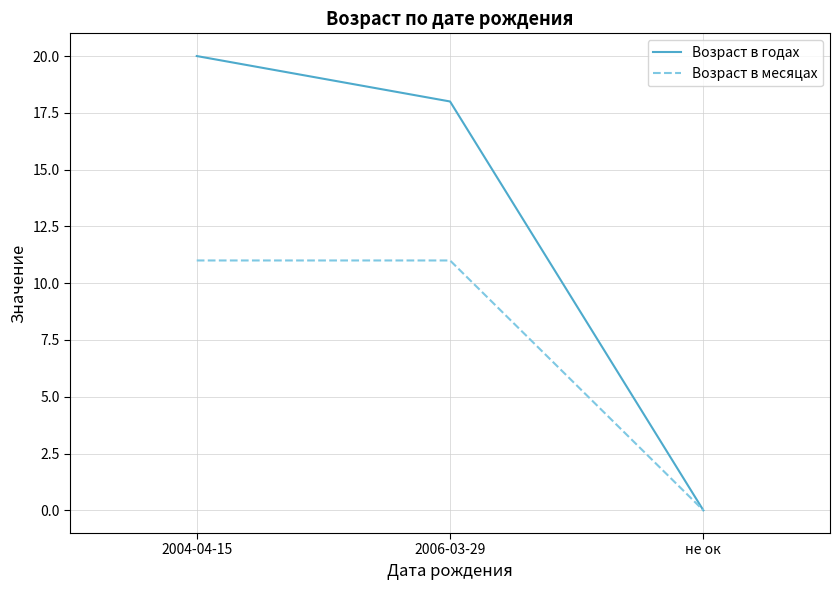

Rank the series by their average value, from lowest to highest.

Возраст в месяцах, Возраст в годах